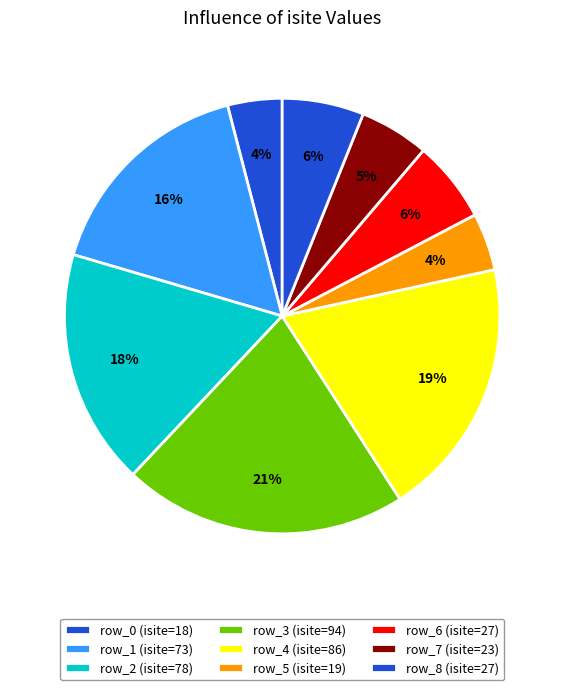

Count the number of slices in the pie.

9